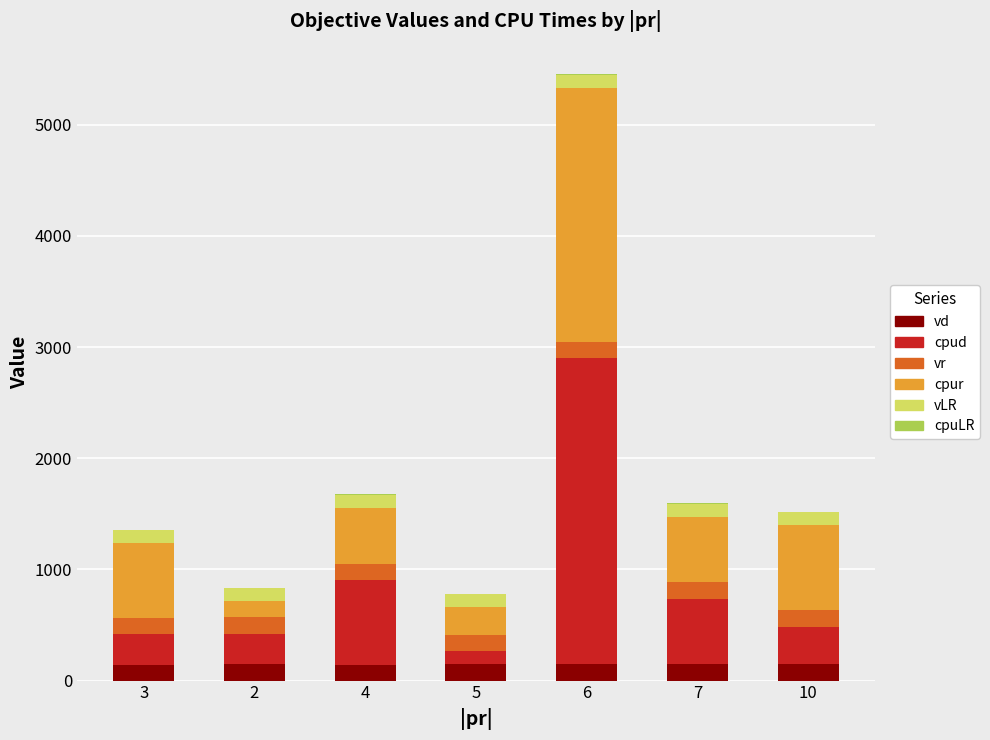

How many categories are shown in the chart?

7